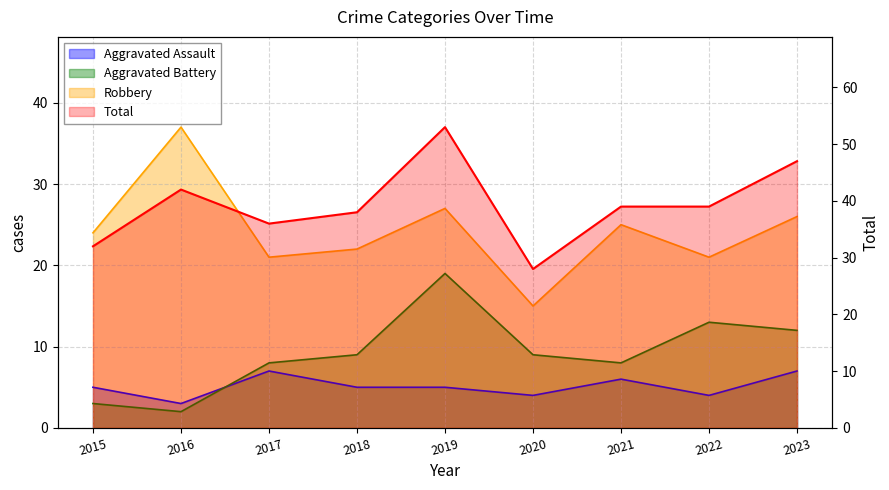

Reading right to left, list all the values displayed in this chart.

Aggravated Assault: 2023=7	2022=4	2021=6	2020=4	2019=5	2018=5	2017=7	2016=3	2015=5
Aggravated Battery: 2023=12	2022=13	2021=8	2020=9	2019=19	2018=9	2017=8	2016=2	2015=3
Robbery: 2023=26	2022=21	2021=25	2020=15	2019=27	2018=22	2017=21	2016=37	2015=24
Total: 2023=47	2022=39	2021=39	2020=28	2019=53	2018=38	2017=36	2016=42	2015=32